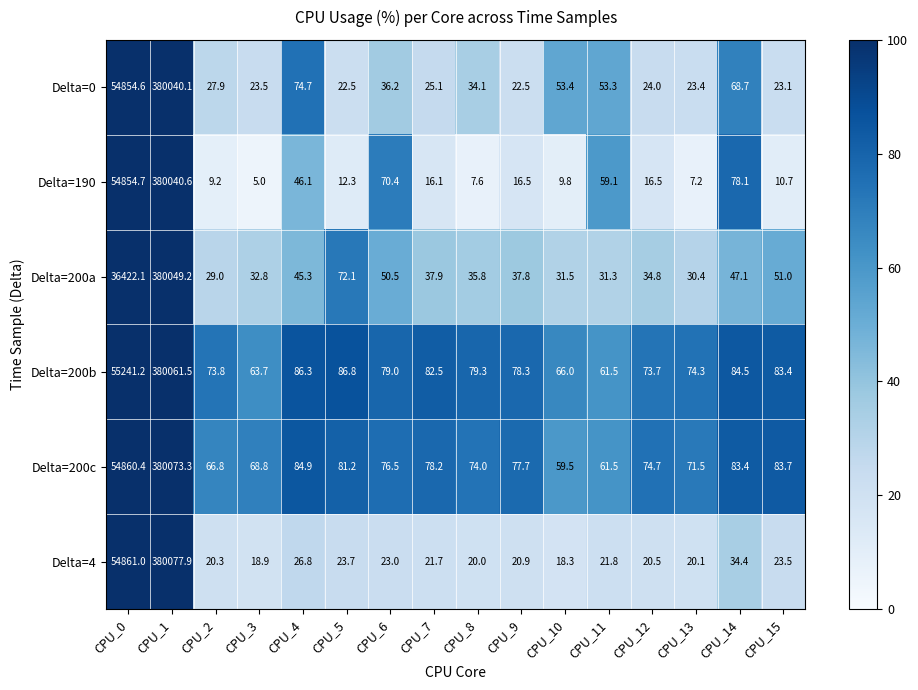

Read the Delta=190 value at CPU_11.

59.1